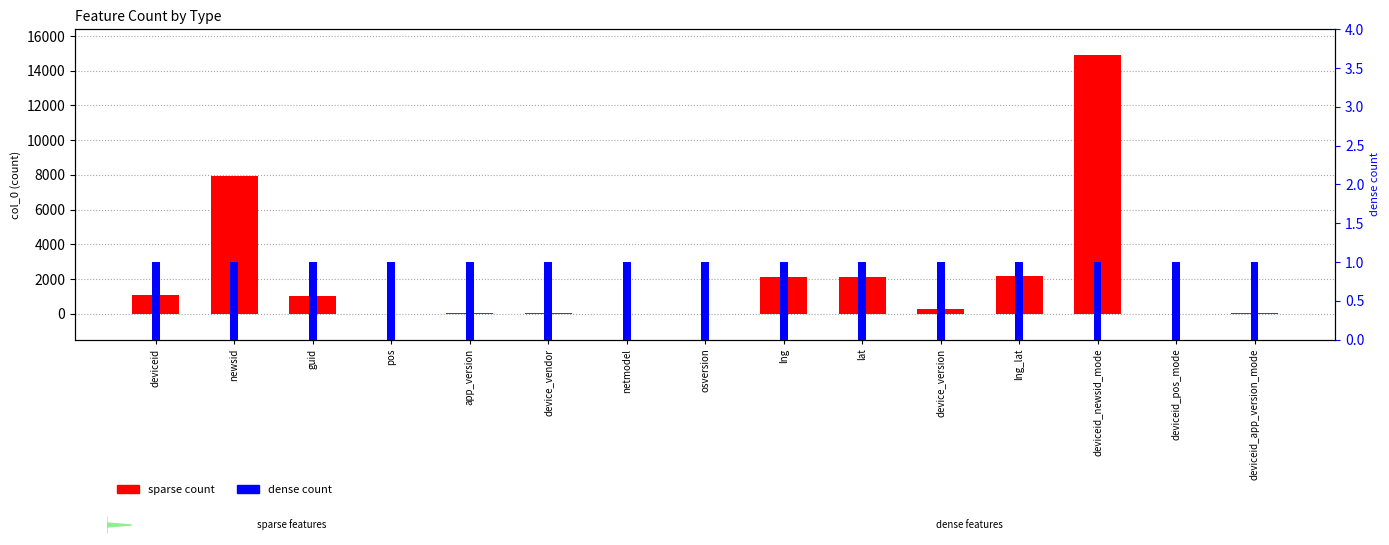

True or false: dense count has a value of 1 at osversion.

True